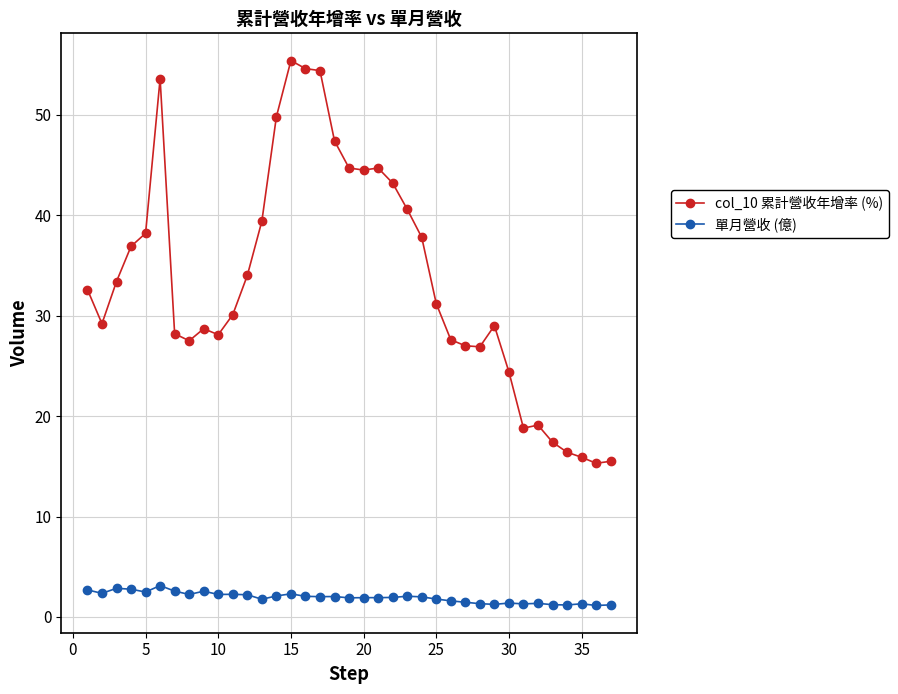

Which series has the largest range (max minus min)?

col_10 累計營收年增率 (%)